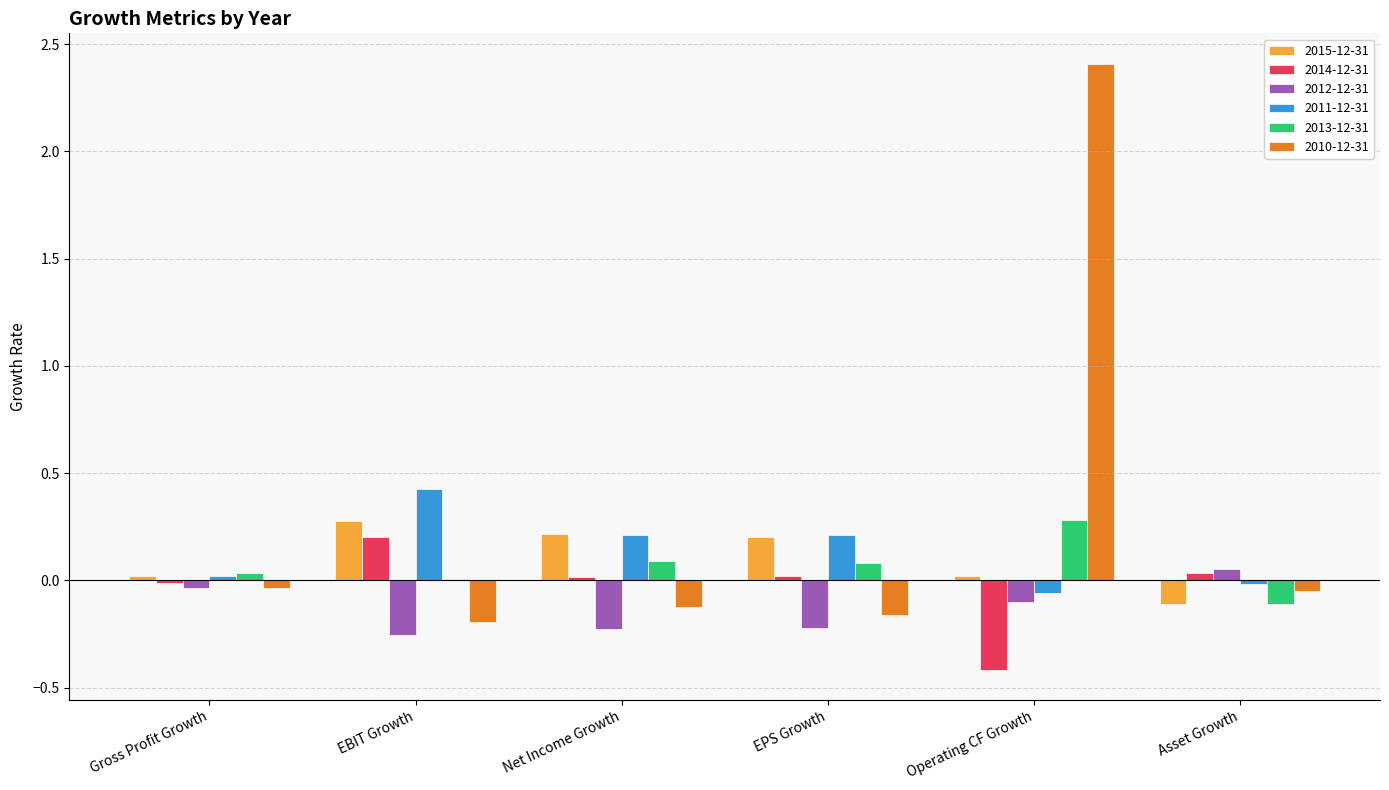

Count the 2012-12-31 values in the range 0 to 1.

1